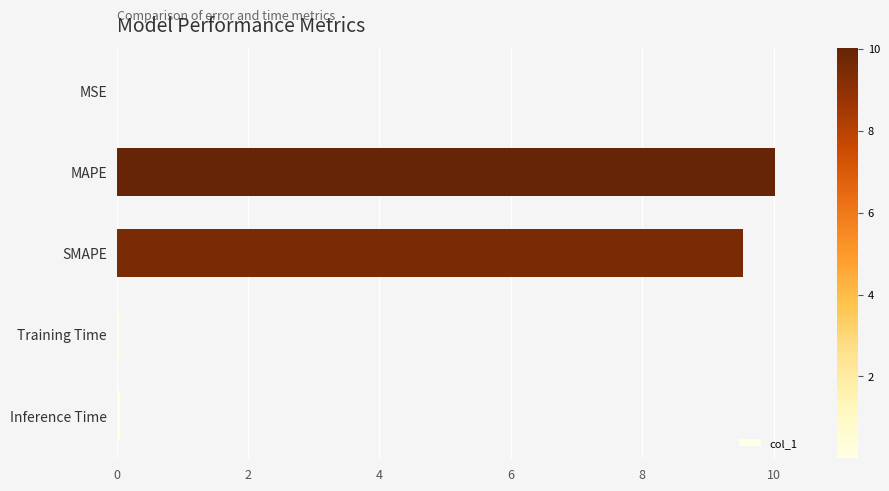

The chart shows a value of 9.5 at SMAPE. True or false?

True